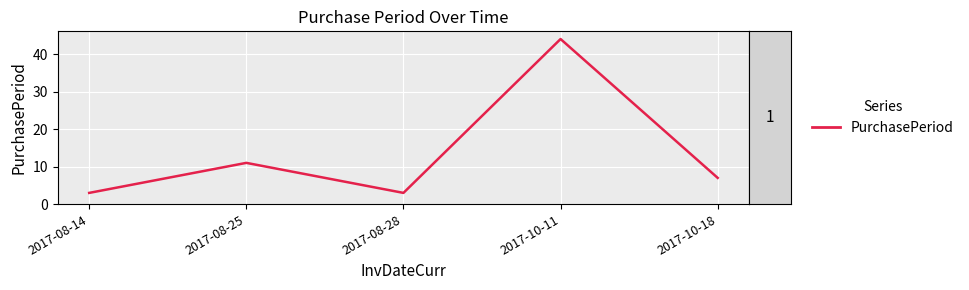

True or false: the data shows 1 at 2017-08-14.

False